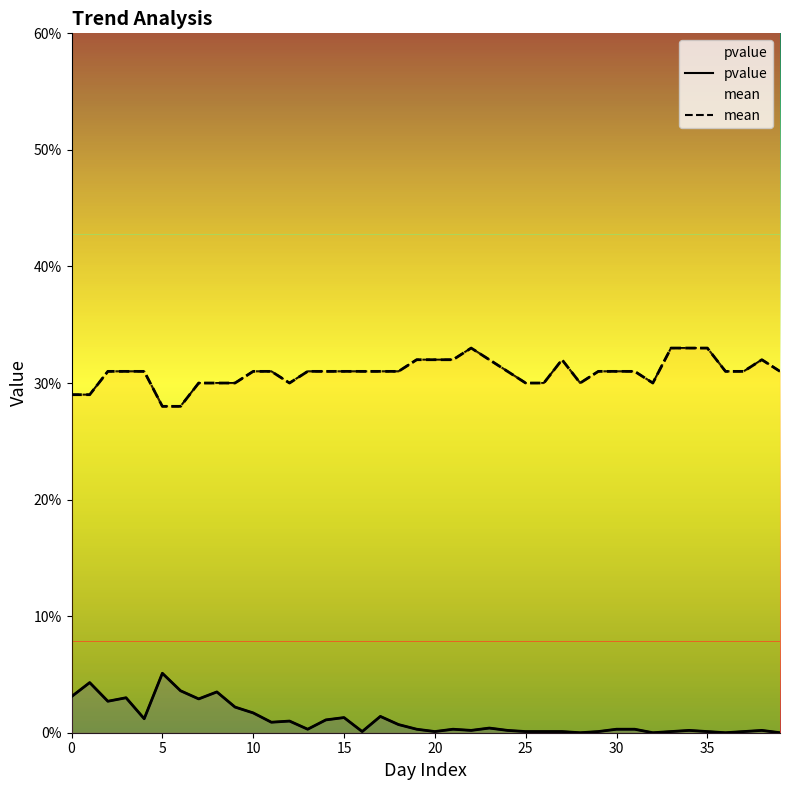

What is the sum of all mean values?

12.4